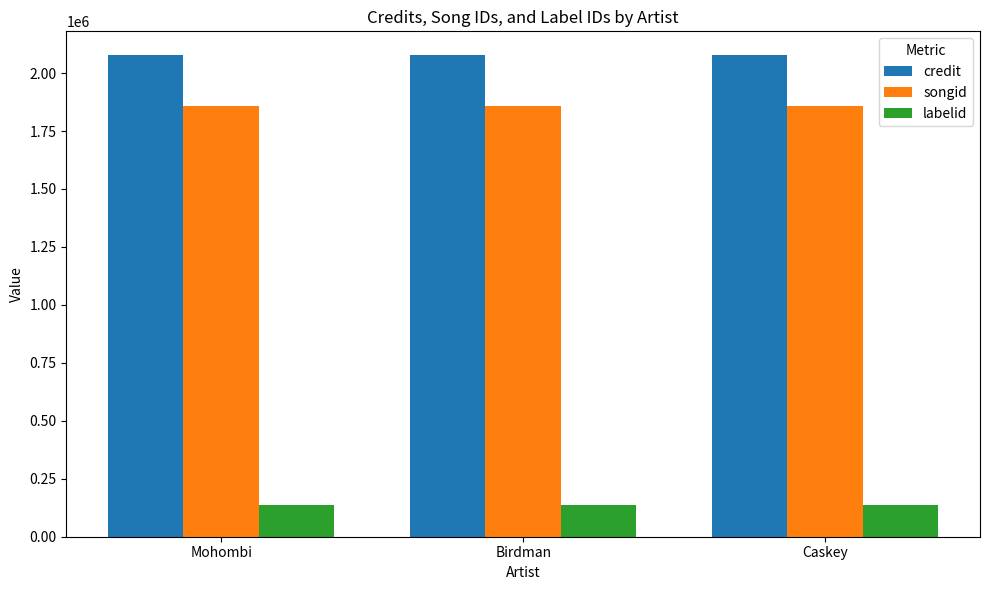

Reading left to right, what are all the values shown in this chart?

credit: 2076099	2076099	2076099
songid: 1856392	1856392	1856392
labelid: 138252	138252	138252